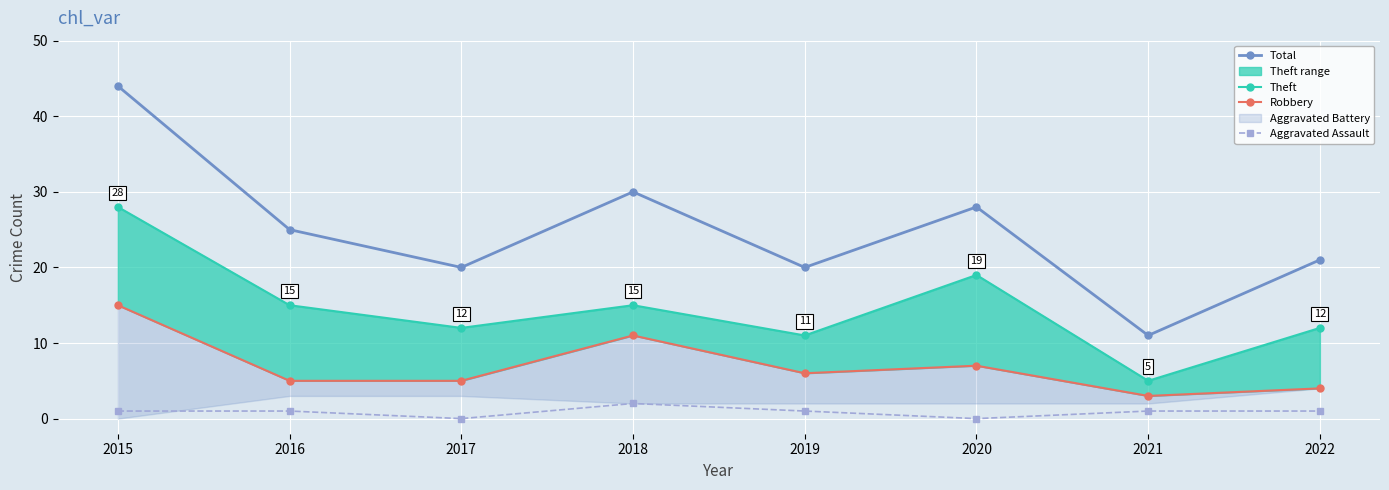

What value does the Robbery series have at 2018, to the nearest 10?

10